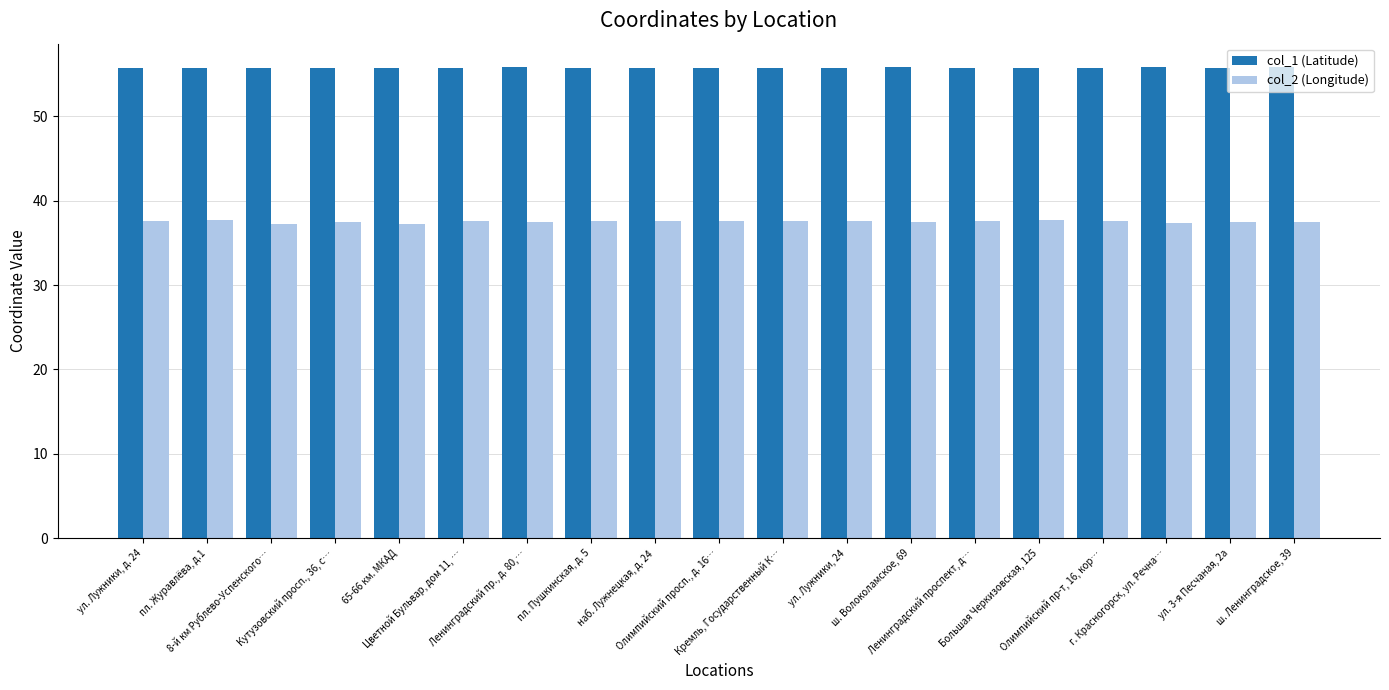

What is the sum of all col_2 (Longitude) values?

713.1